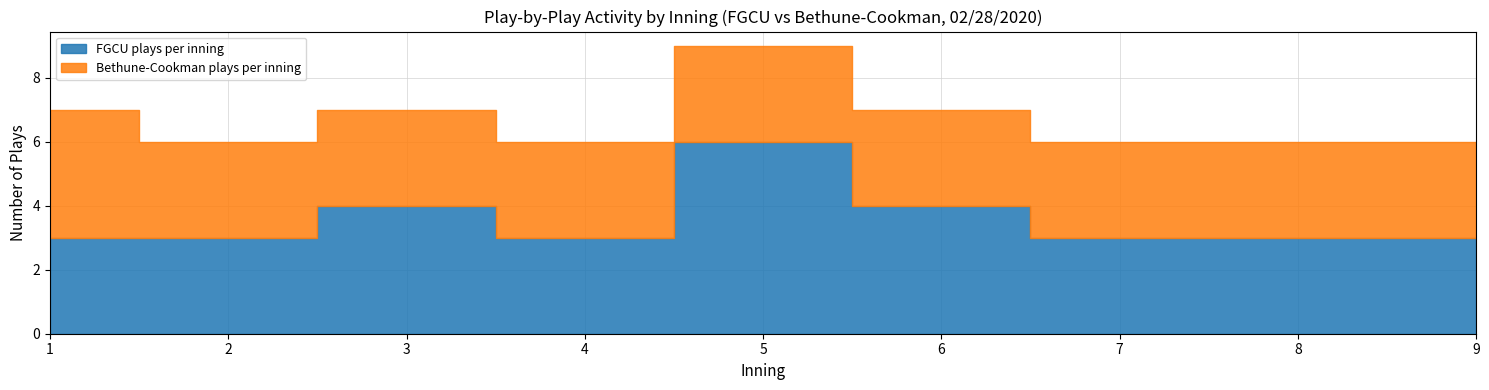

Does the chart display data point markers on the line(s)?

No